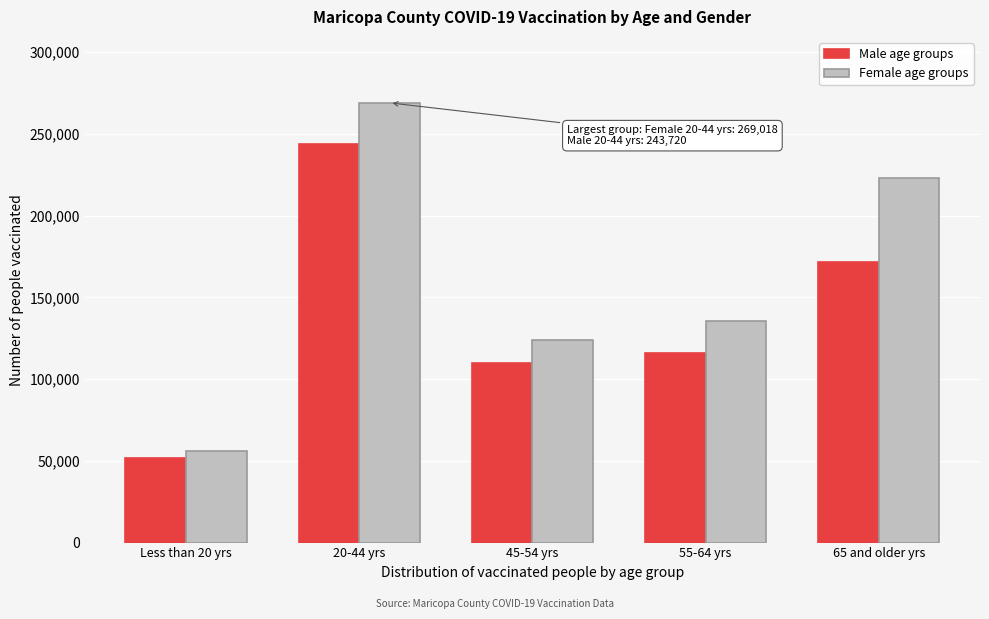

Reading right to left, extract all data points from this chart.

Male age groups: 171352	115959	109648	243720	51859
Female age groups: 222912	135768	123804	269018	55725